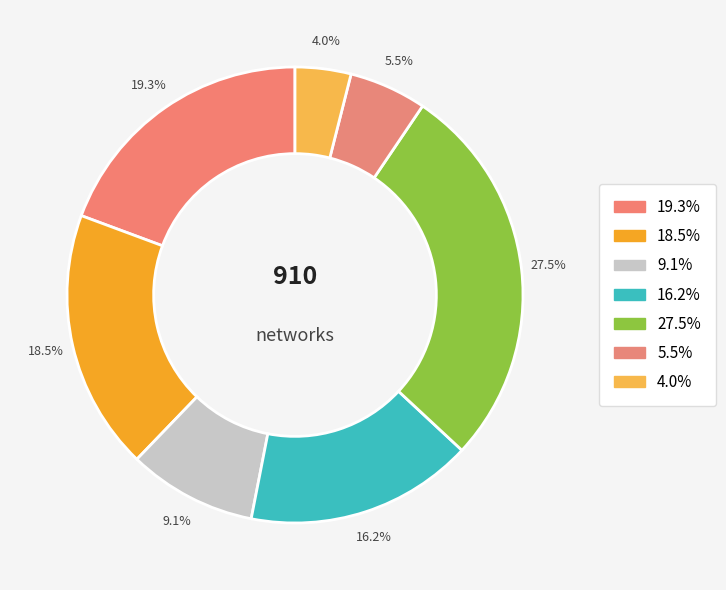

Does any single category account for the majority?

No